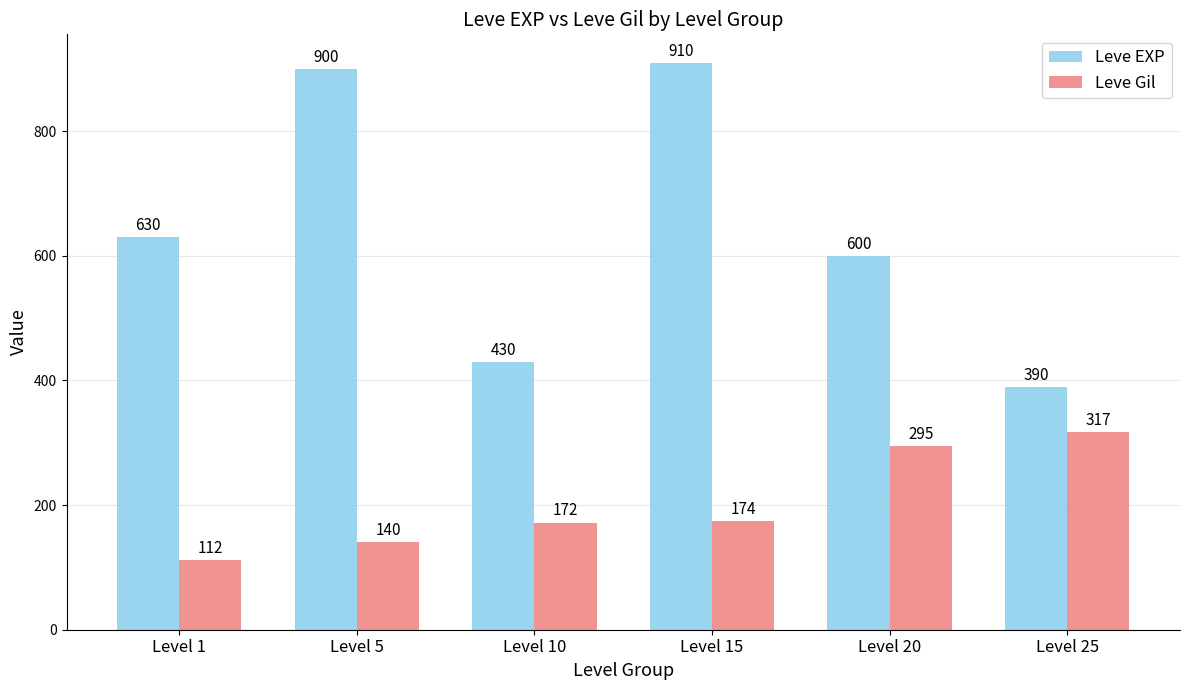

Where is Leve Gil nearest to the value 214?

Level 15